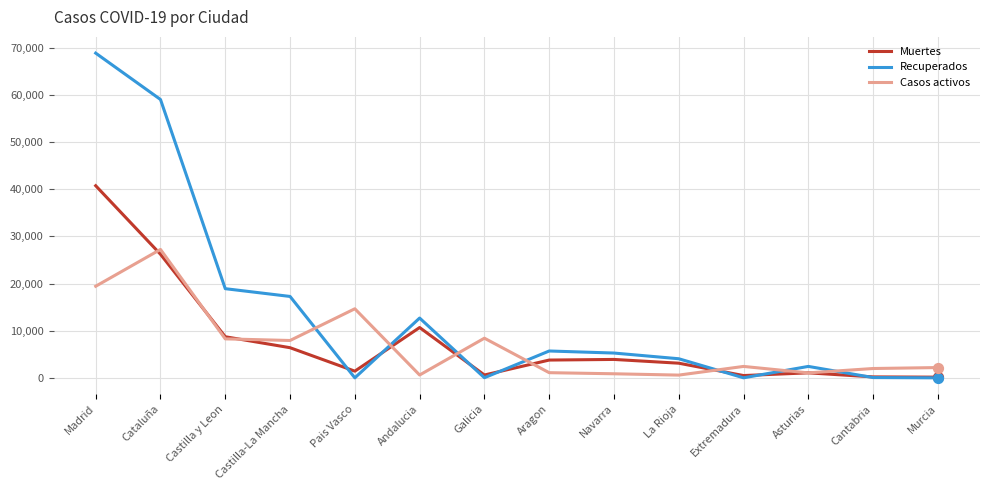

Which series has the widest spread of values?

Recuperados